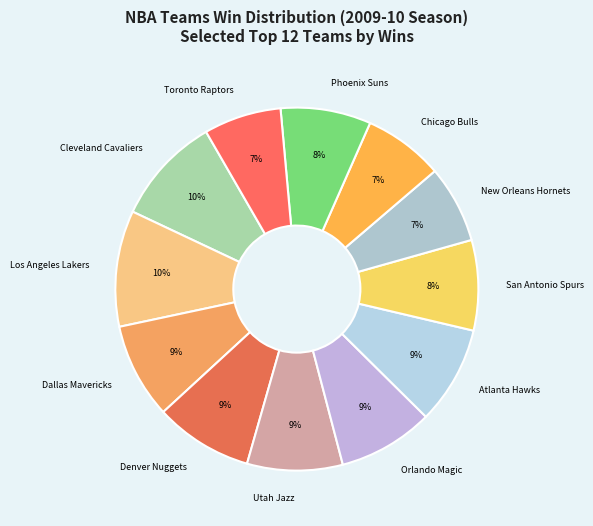

Do Cleveland Cavaliers and Chicago Bulls together represent more than half of the pie?

No